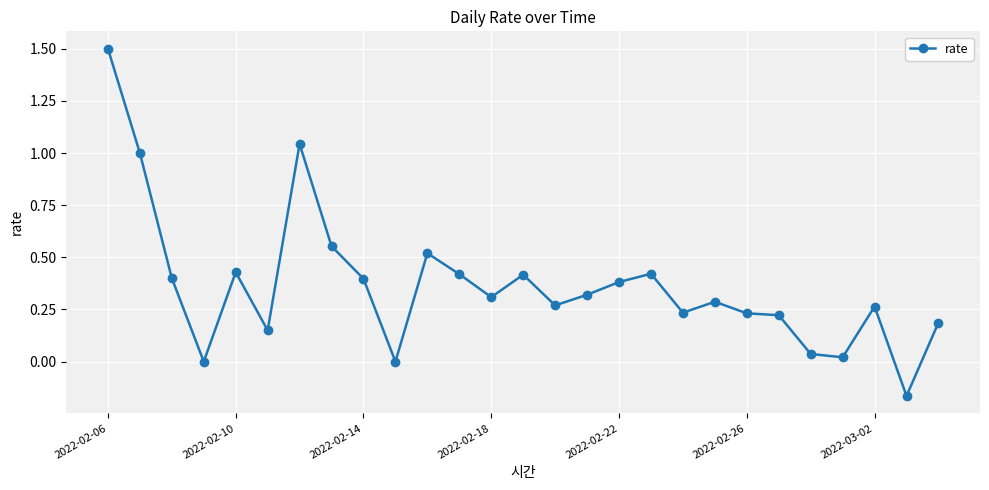

What is the difference between the maximum and minimum values?

1.7